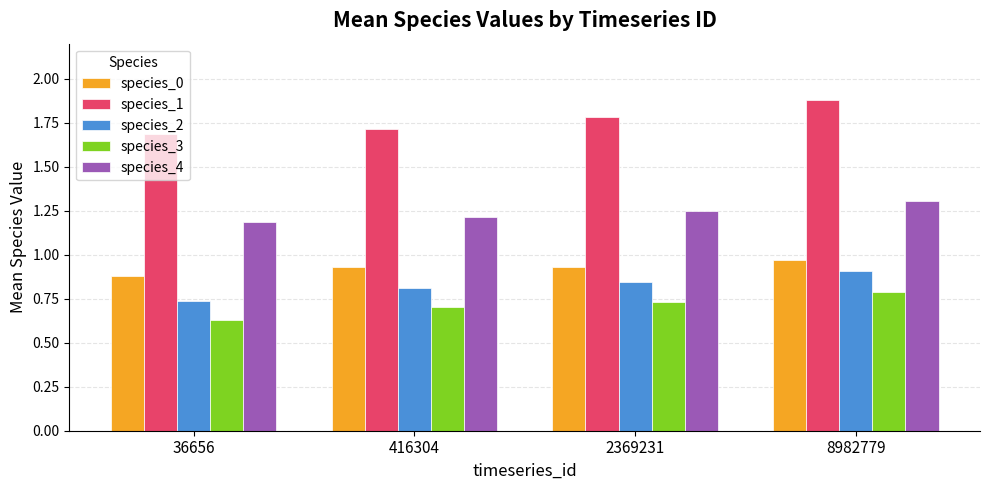

Which series has the largest total across all categories?

species_1